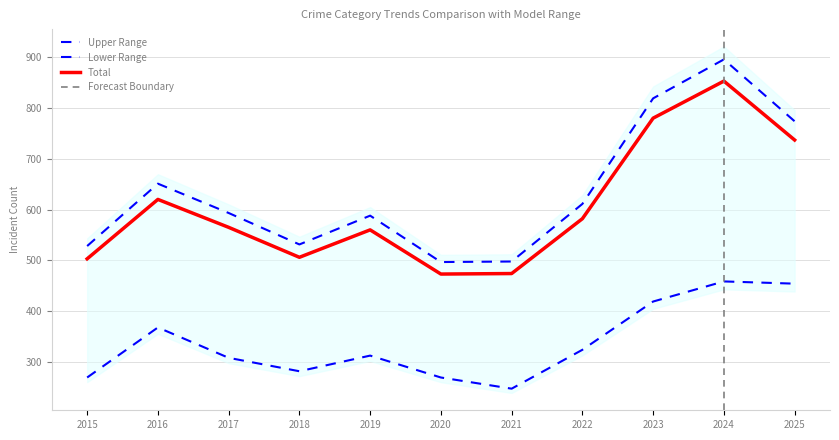

True or false: Total has more than 2 interior local peaks.

True